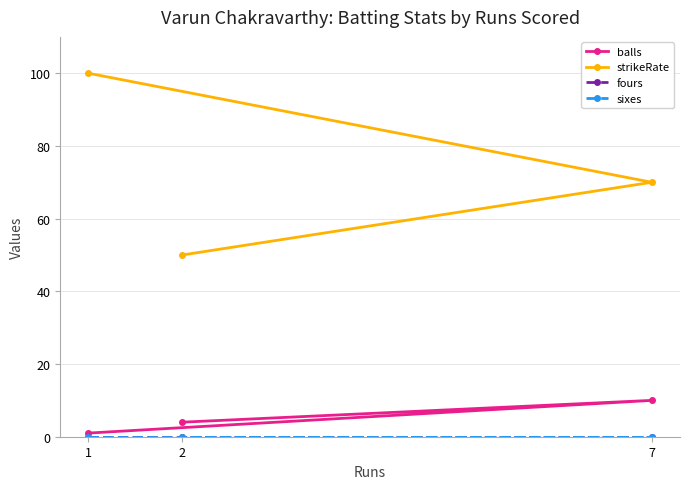

What position from the right is 1?

3